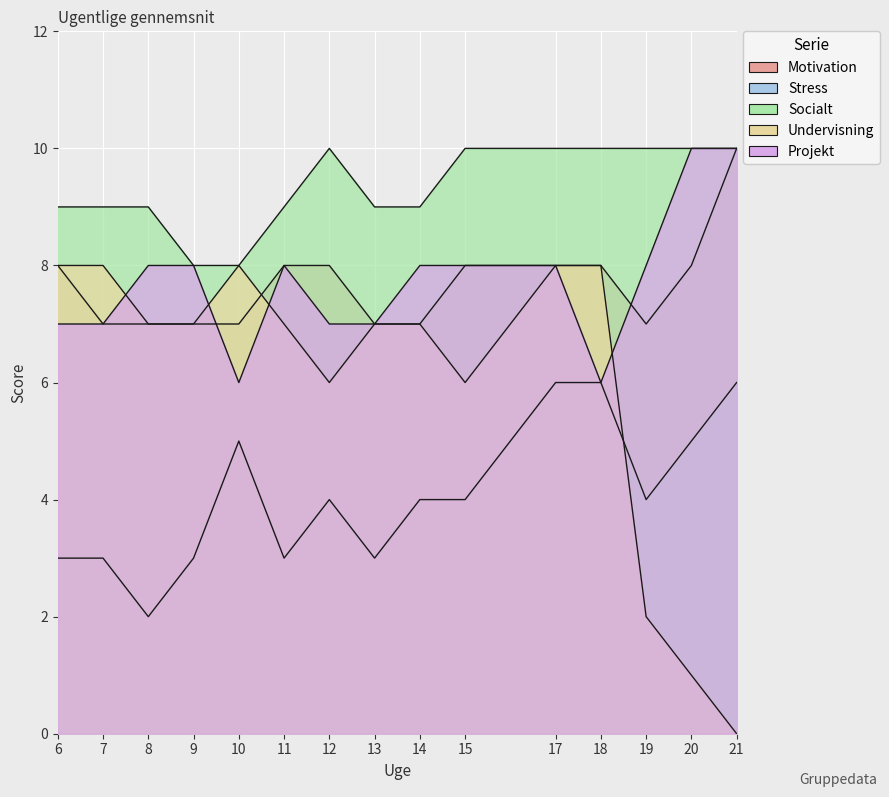

Count the number of categories in the chart.

15